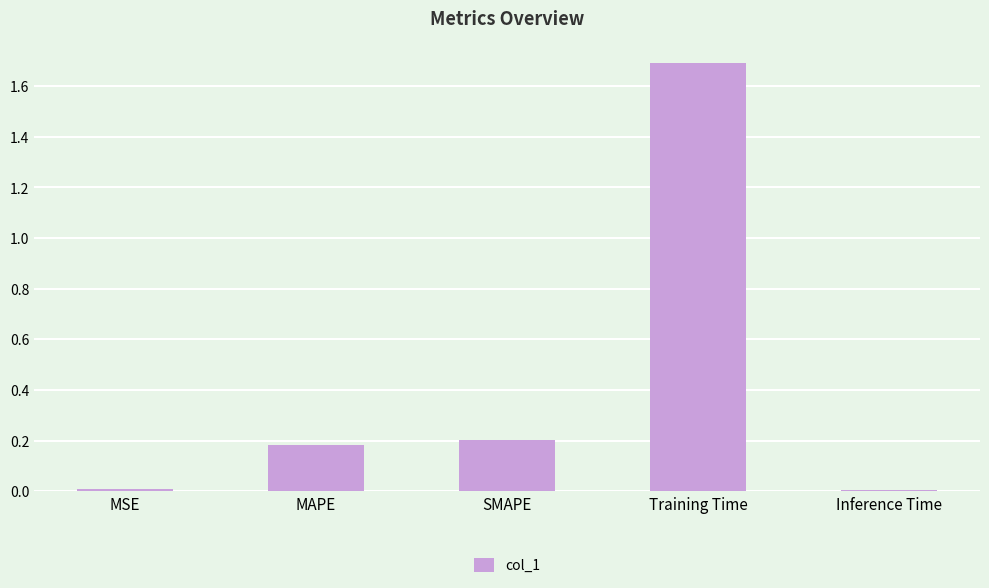

How many bars are there in total?

5